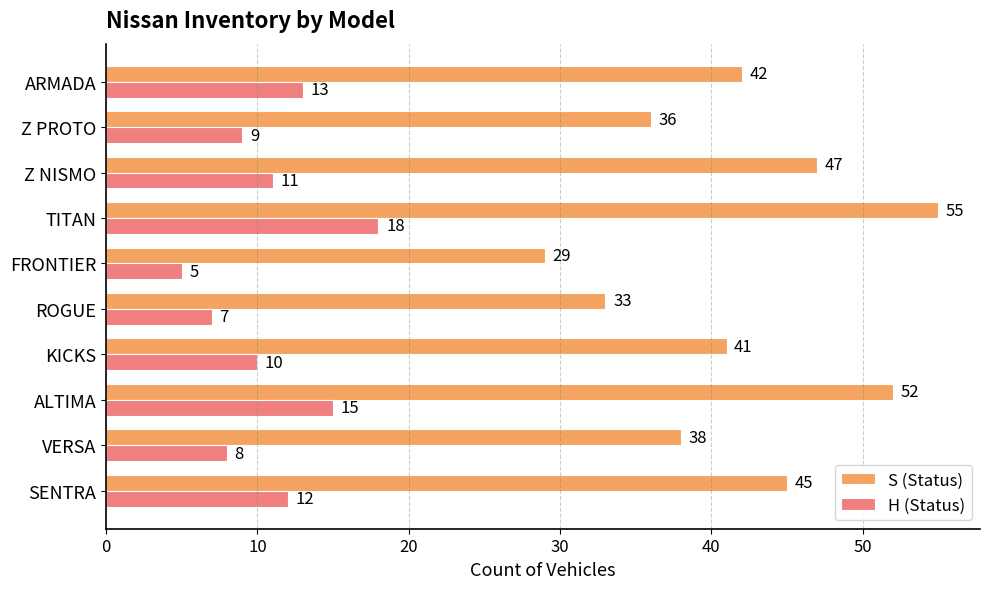

What is the minimum value shown in the chart?

5